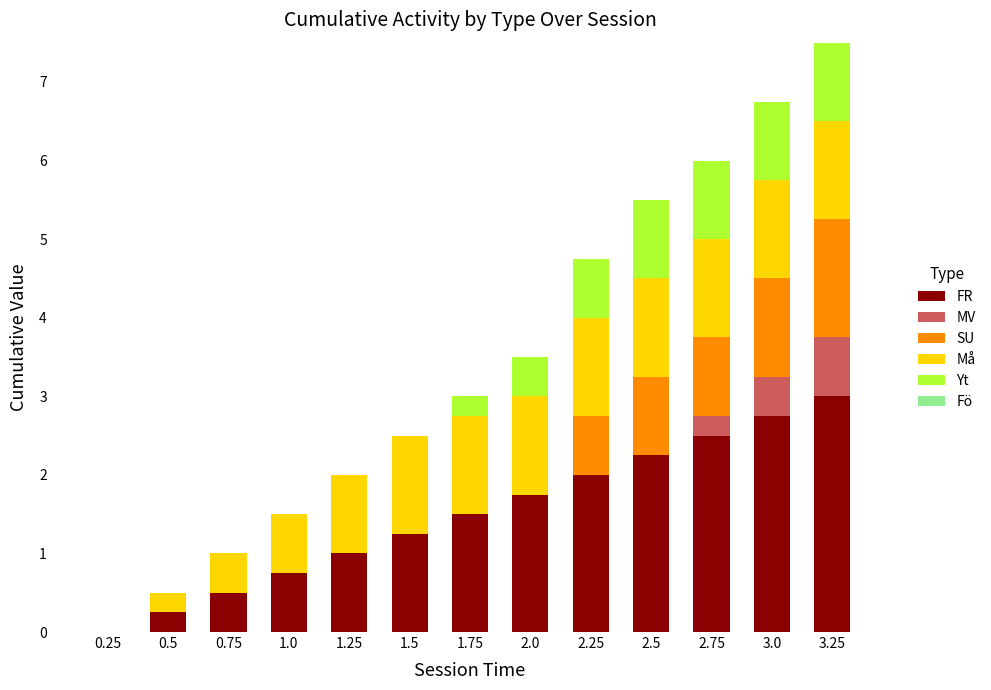

What is the total value across all series at 2.5?

5.5